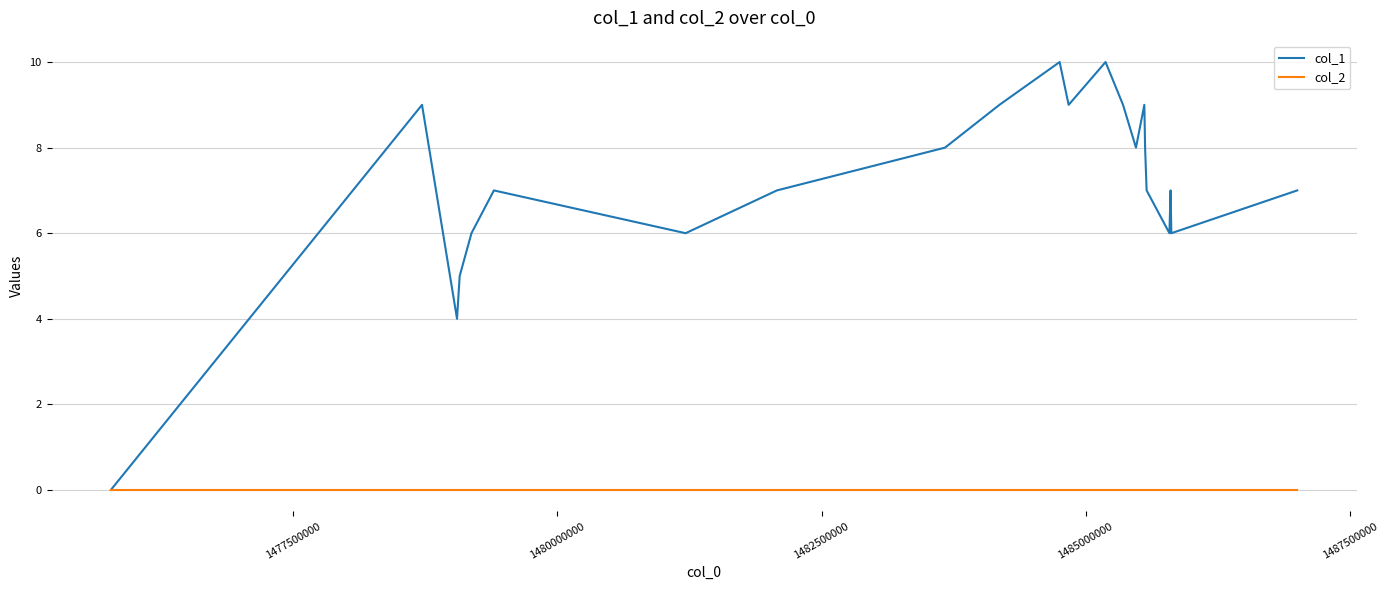

What are all the series names shown in the legend?

col_1, col_2